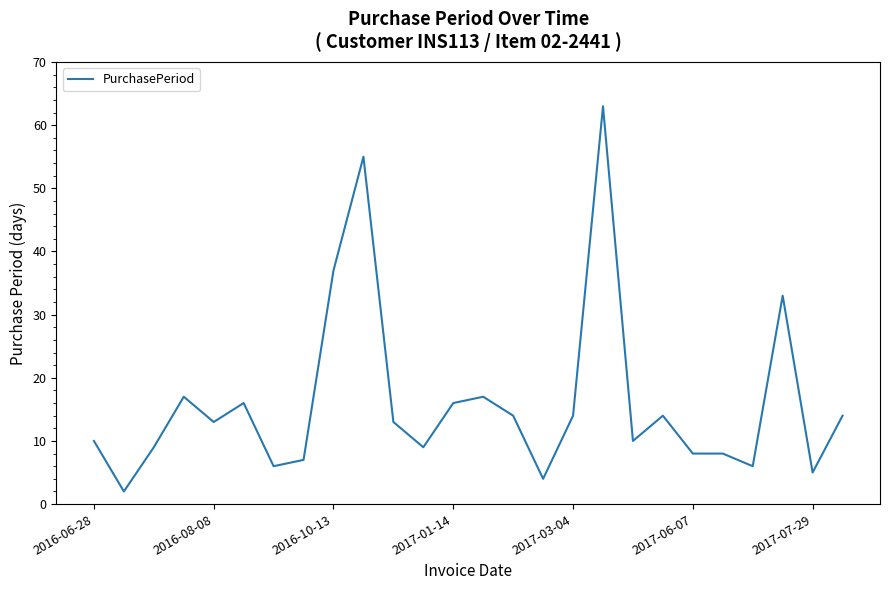

What is the difference between the maximum and minimum values?

61